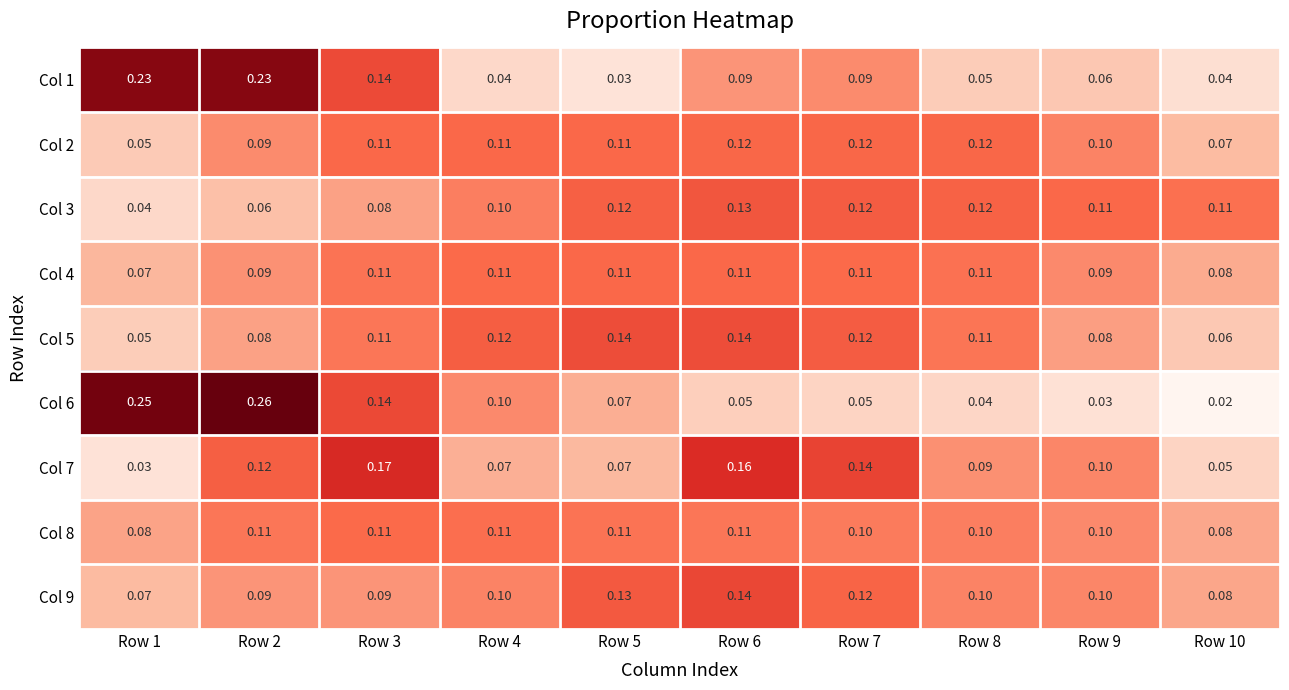

Is the value of Col 8 at Row 9 greater than the value of Col 5 at Row 8?

No